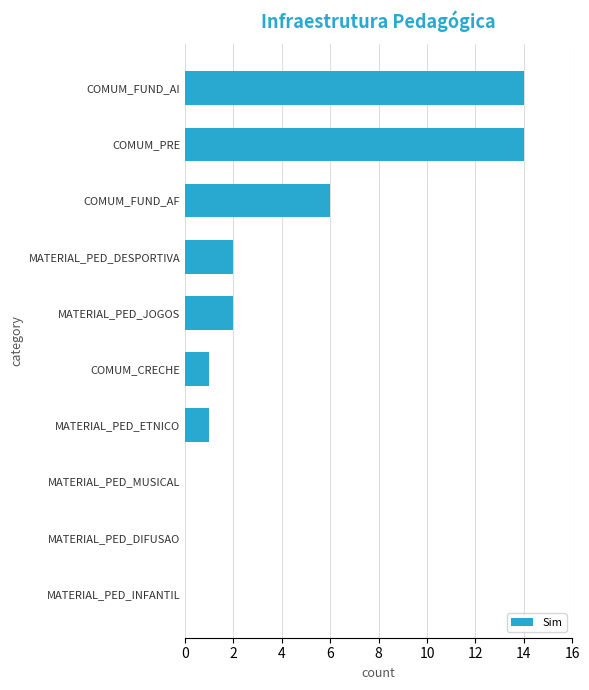

What is the sum of all values?

40